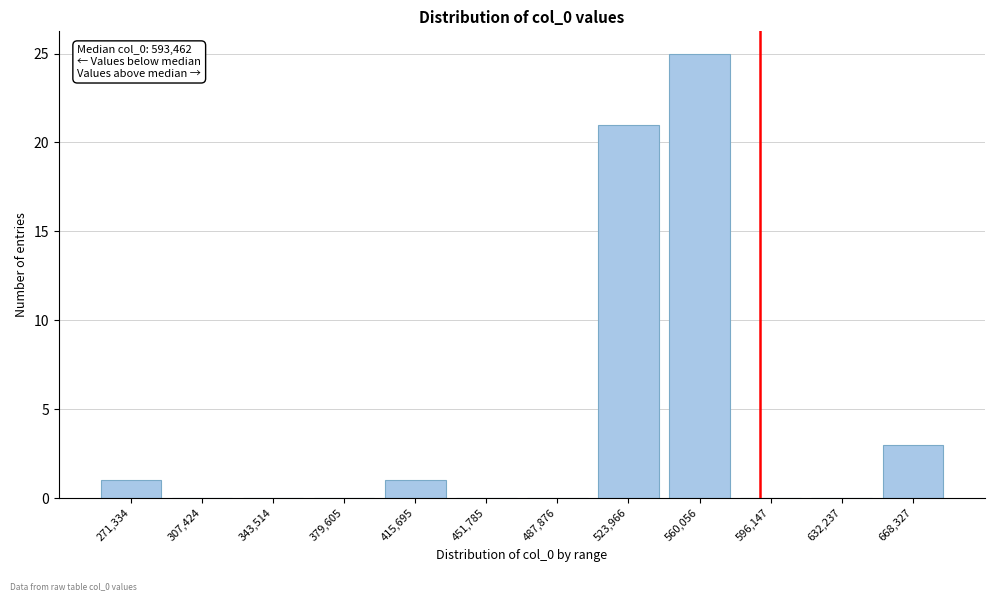

Reading left to right, what are all the values shown in this chart?

271,334=1	307,424=0	343,514=0	379,605=0	415,695=1	451,785=0	487,876=0	523,966=21	560,056=25	596,147=0	632,237=0	668,327=3